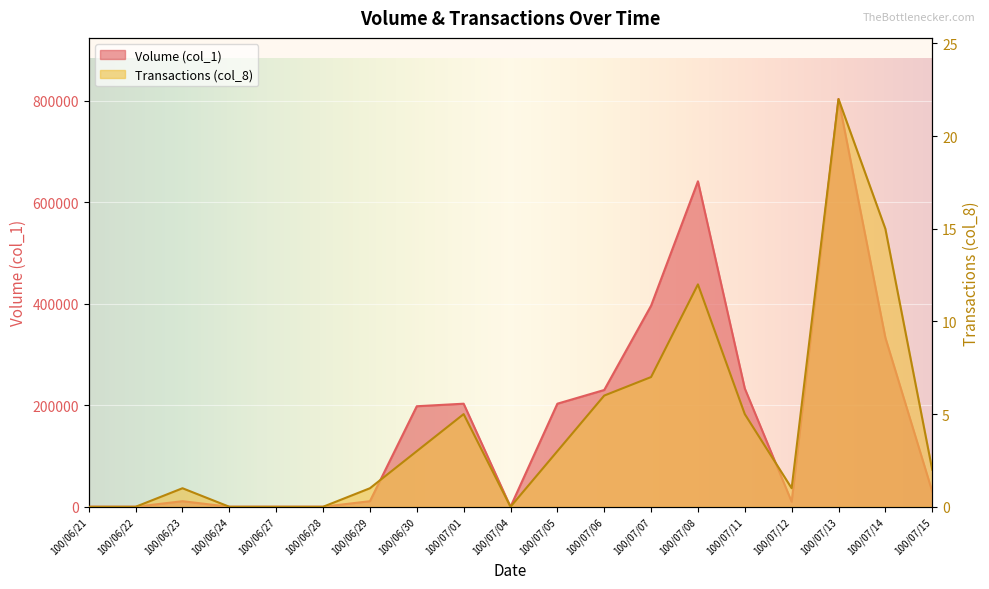

True or false: Volume (col_1) has more than 1 points higher than both neighbors.

True